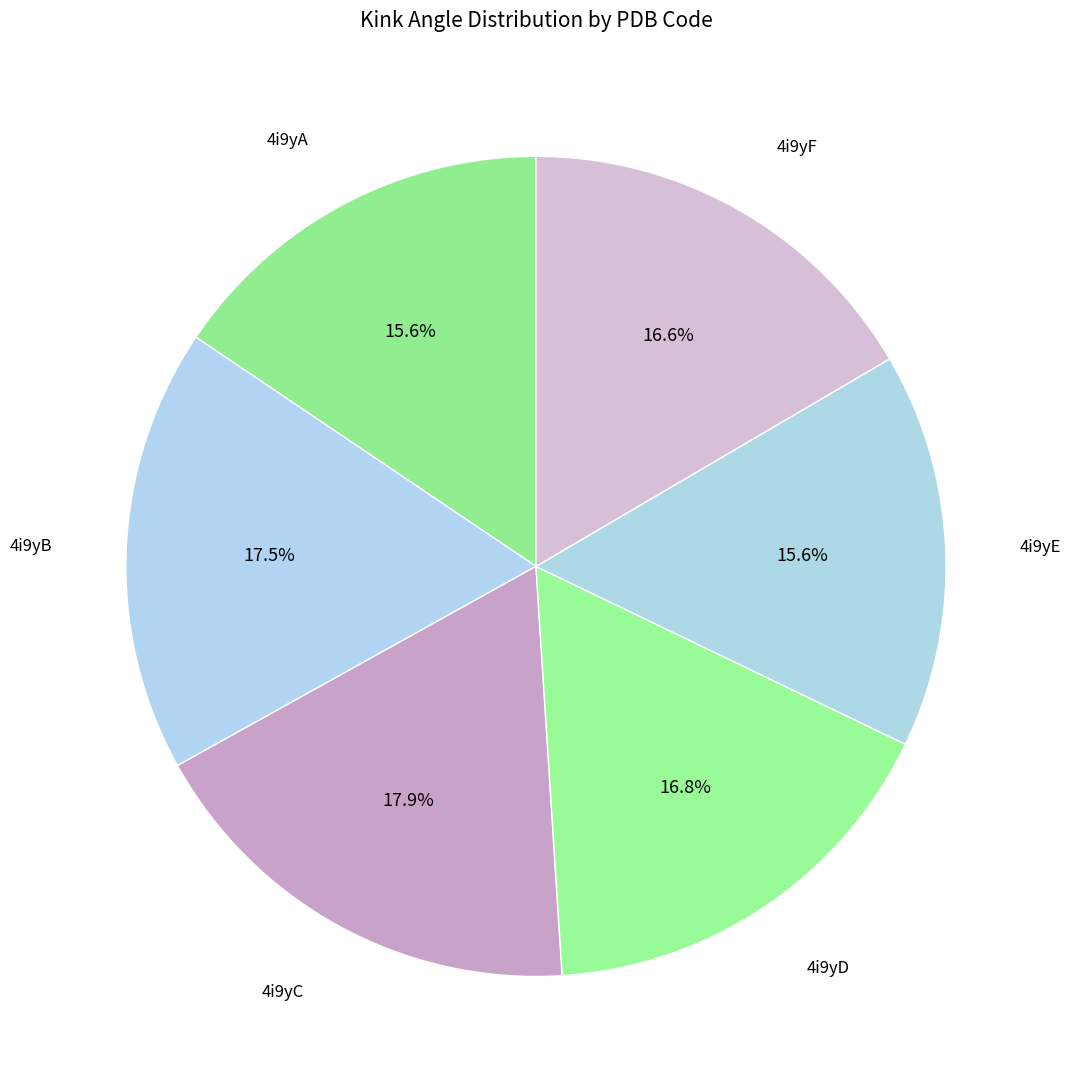

Which slice is the smallest?

4i9yA